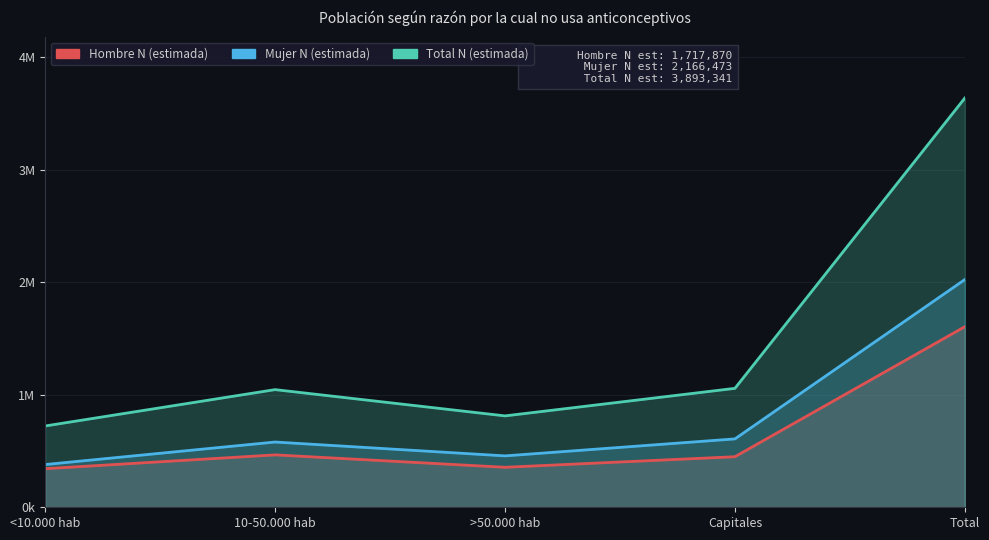

Which label corresponds to the smallest value in the chart?

<10.000 hab